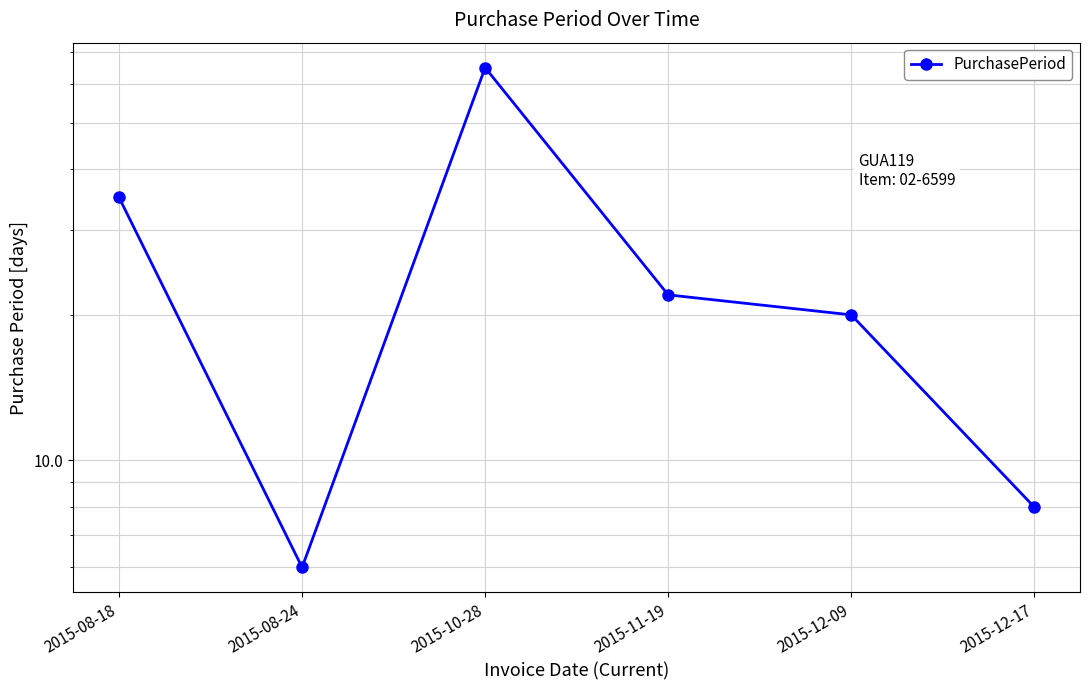

Read the value at 2015-10-28, to the nearest 10.

60